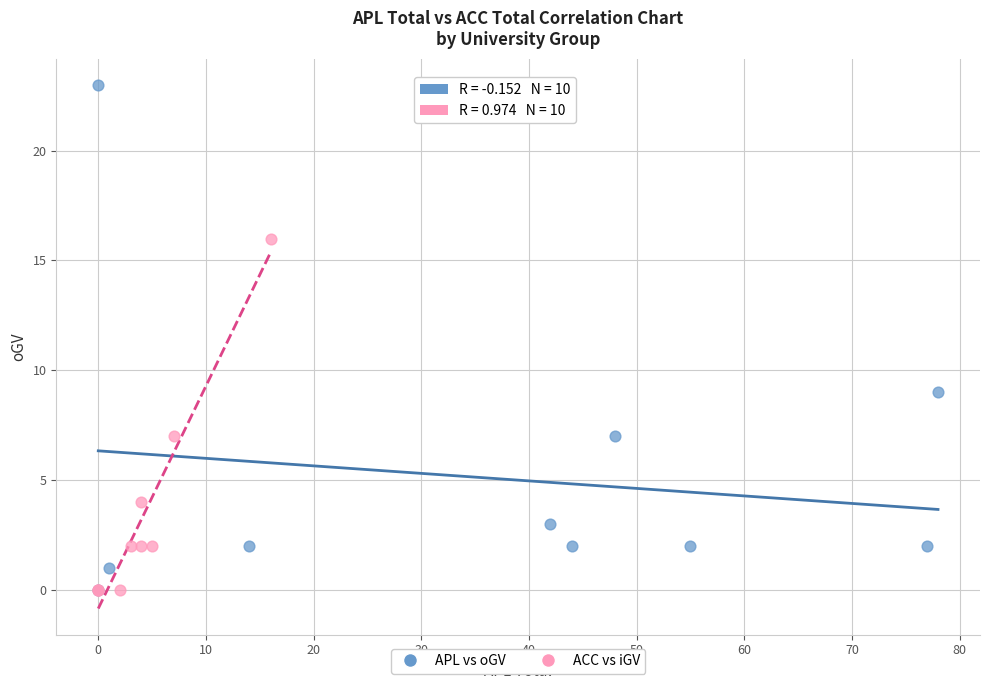

Which series contains the highest Y value?

APL vs oGV